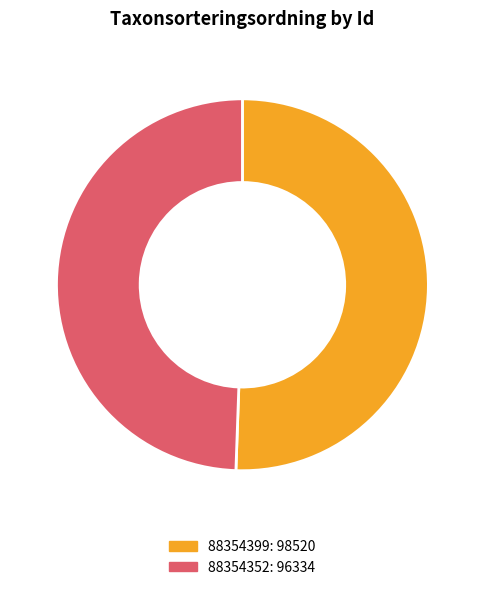

Rank the categories by value from highest to lowest.

88354399, 88354352